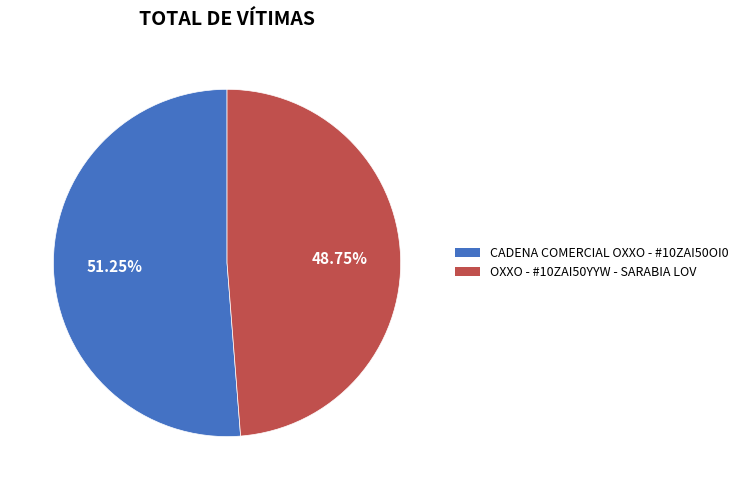

Is there a majority slice in this chart?

Yes